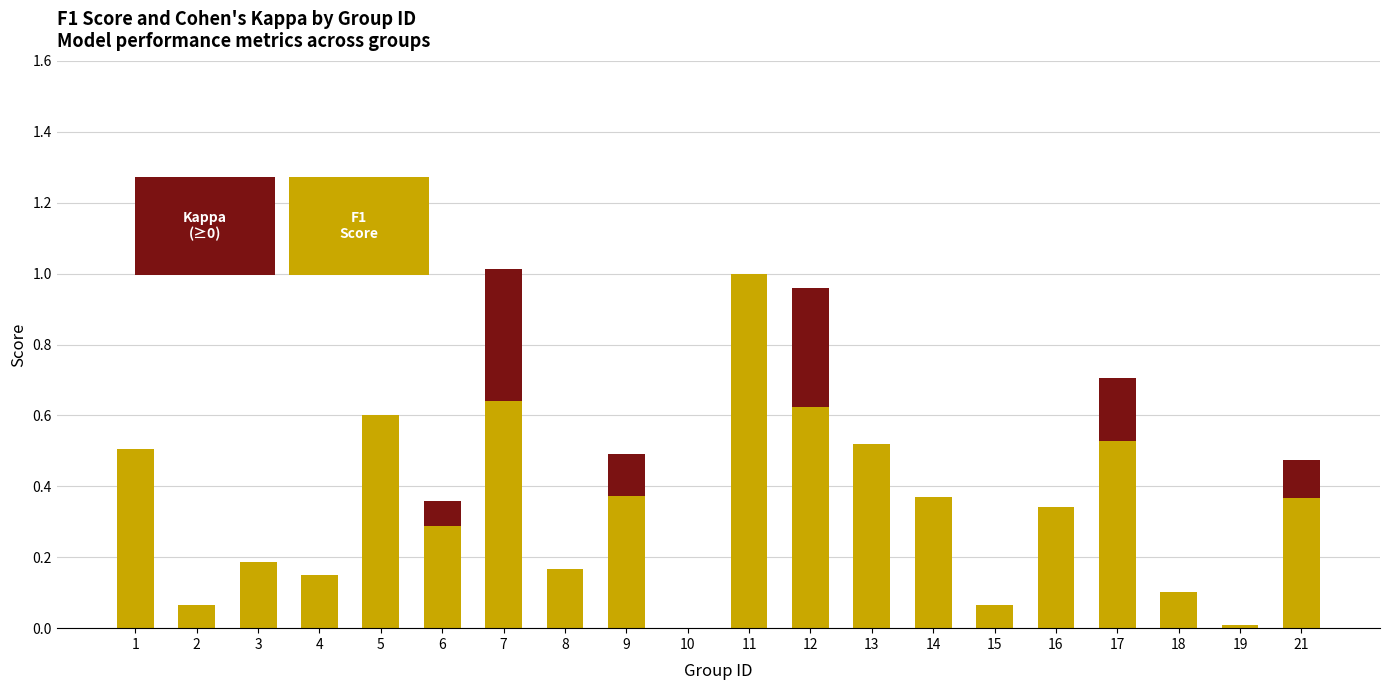

What is the total value across all series at 12?

1.0